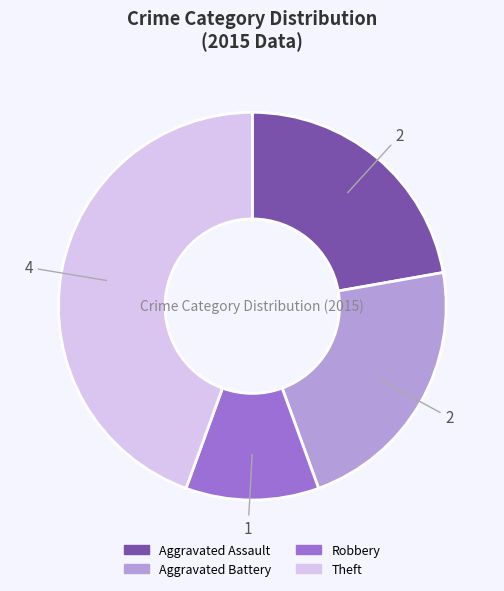

Combined, do Theft and Aggravated Battery account for over 50%?

Yes